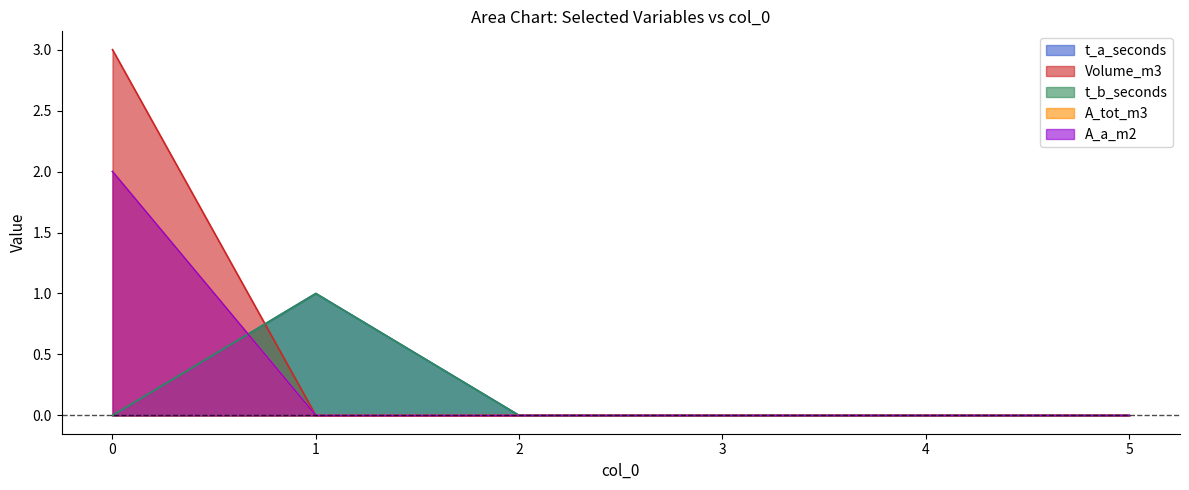

Which series ends up on top after the final intersection of t_b_seconds and A_tot_m3?

t_b_seconds